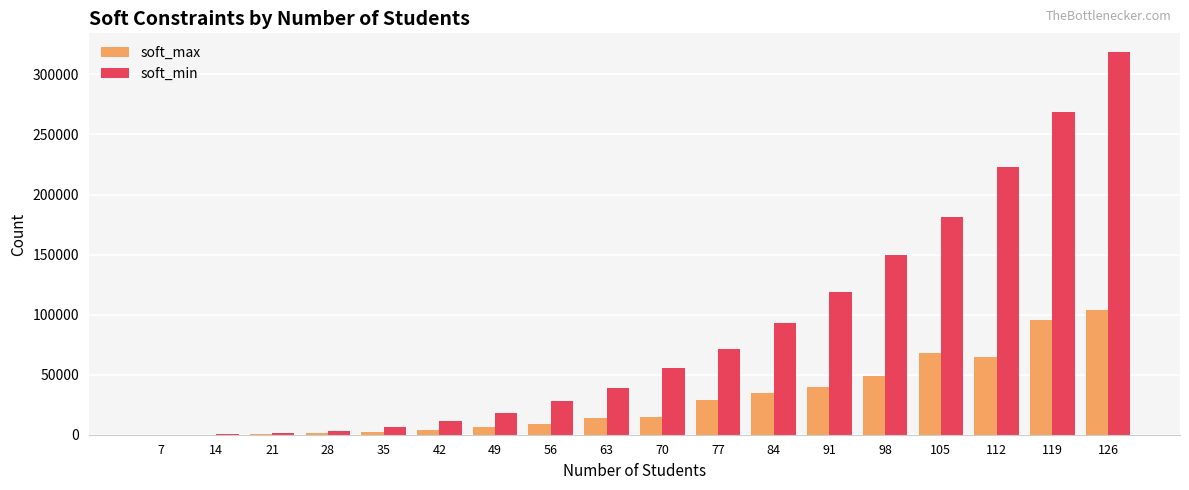

Between 91 and 98, which series saw the biggest shift?

soft_min